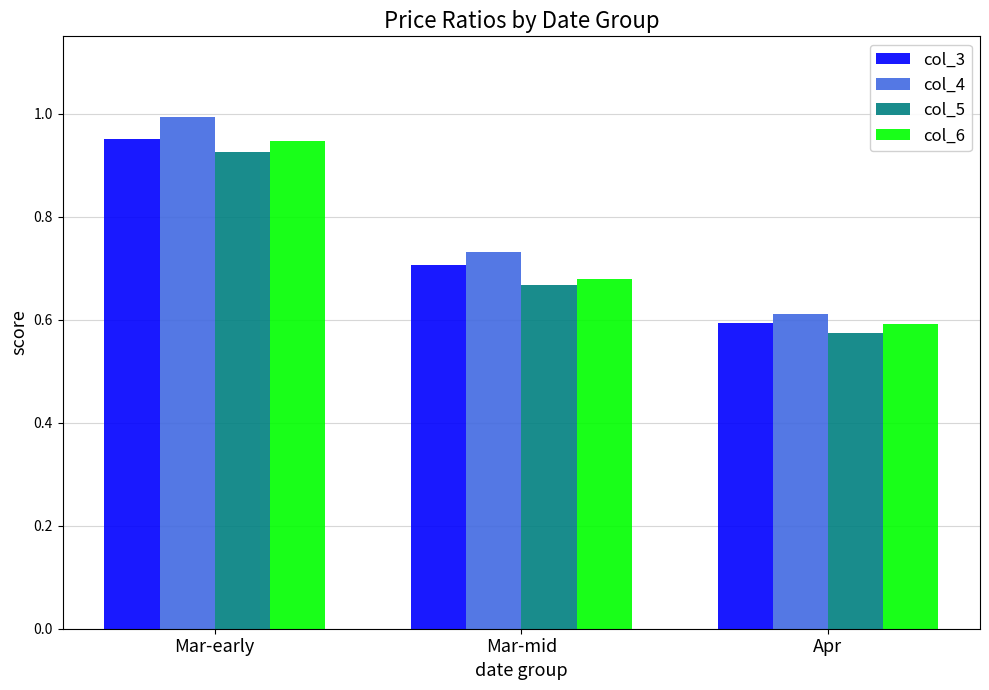

True or false: col_4 has a value of 0.6 at Apr.

True